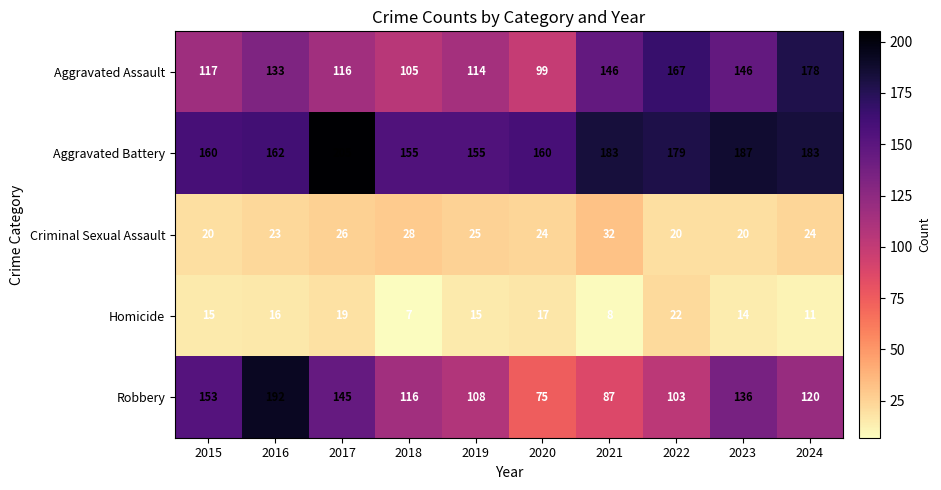

At which category is the sum across all series the highest?

2016